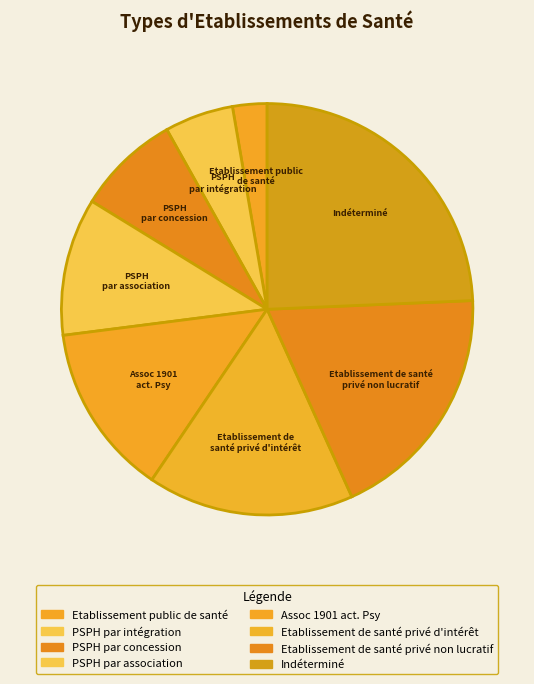

Which category has the smallest portion of the pie?

Etablissement public de santé